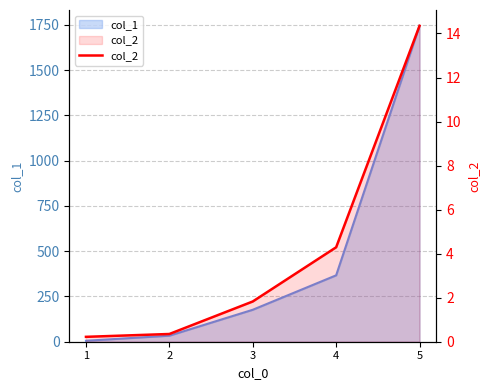

What is the average value?

4.2